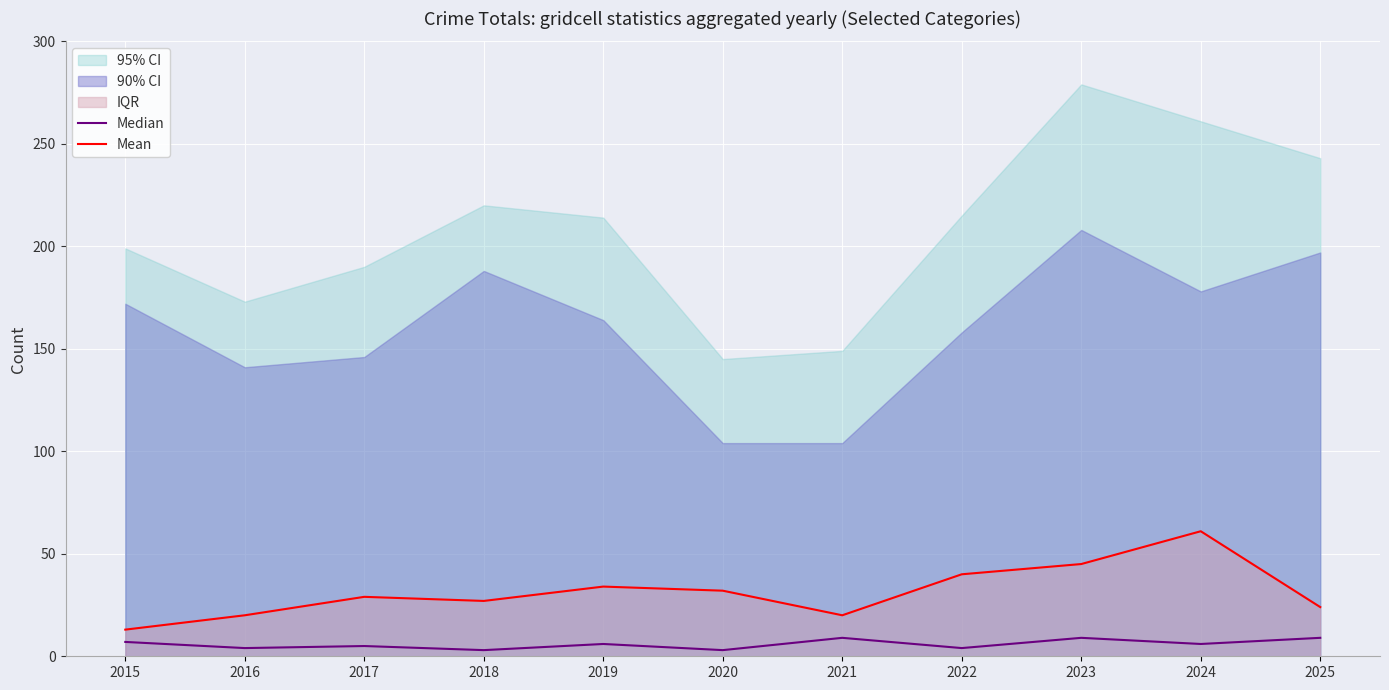

The Median series shows 5 at 2018. True or false?

False